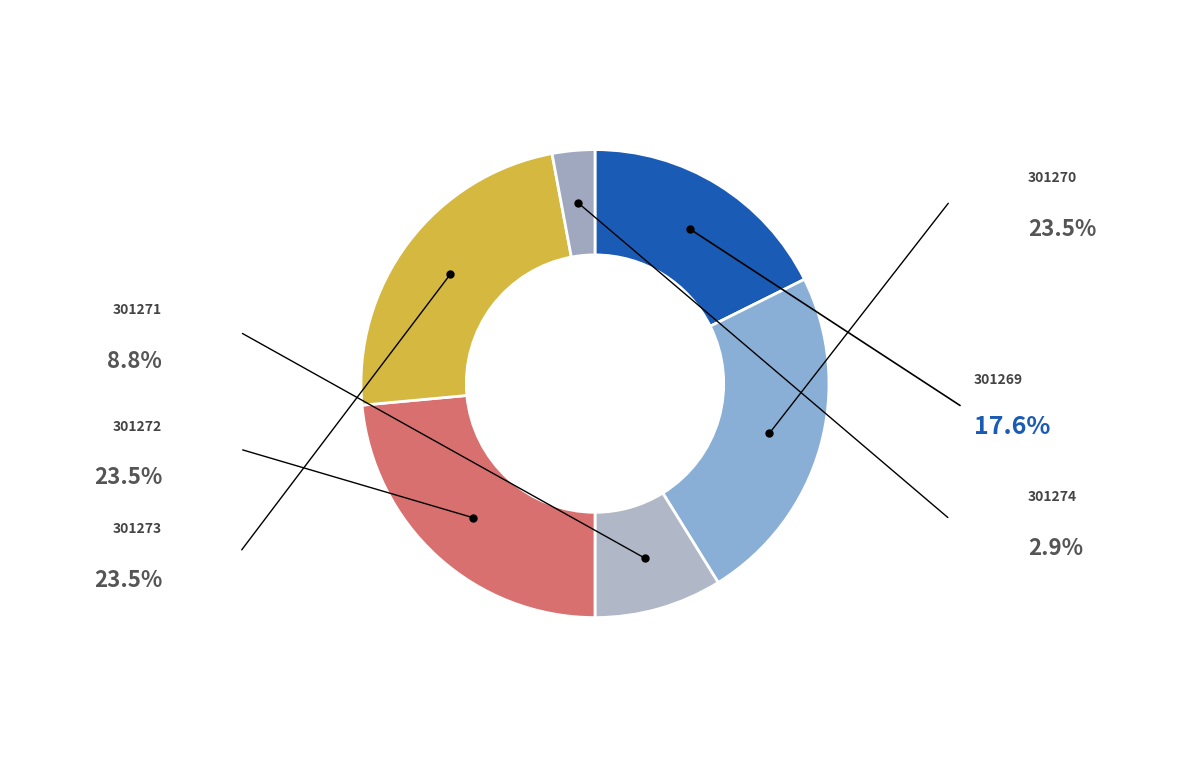

What is the ratio of the value at 301272 to the value at 301269?

1.3